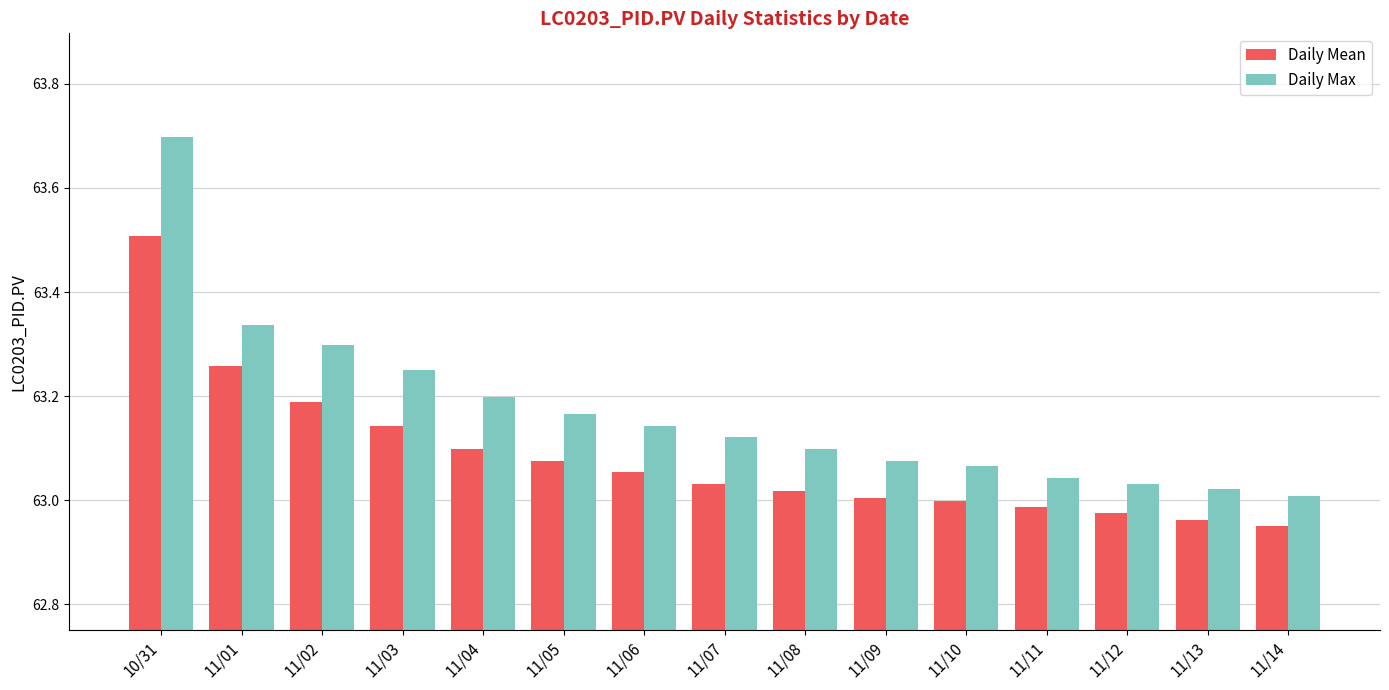

List the series in order of their overall mean, highest first.

Daily Max, Daily Mean